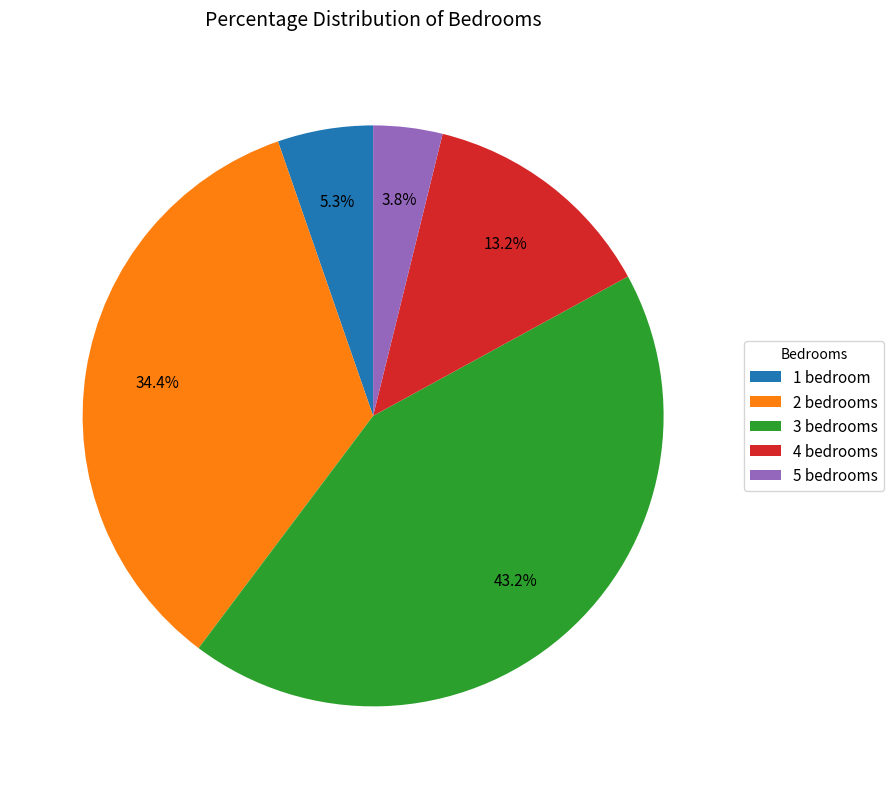

How many slices are in this pie chart?

5